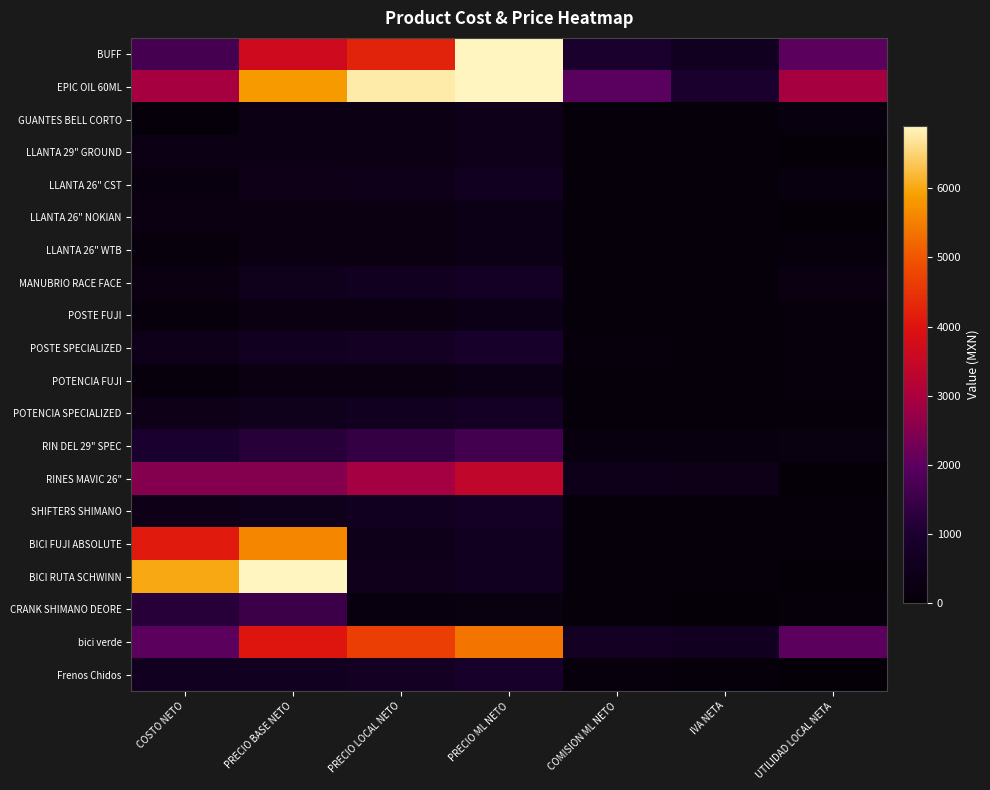

At COMISION ML NETO, list the series in order from largest to smallest.

EPIC OIL 60ML, BUFF, bici verde, RINES MAVIC 26", RIN DEL 29" SPEC, POSTE SPECIALIZED, Frenos Chidos, MANUBRIO RACE FACE, POTENCIA SPECIALIZED, SHIFTERS SHIMANO, BICI RUTA SCHWINN, LLANTA 26" CST, BICI FUJI ABSOLUTE, GUANTES BELL CORTO, LLANTA 29" GROUND, LLANTA 26" NOKIAN, LLANTA 26" WTB, POSTE FUJI, POTENCIA FUJI, CRANK SHIMANO DEORE